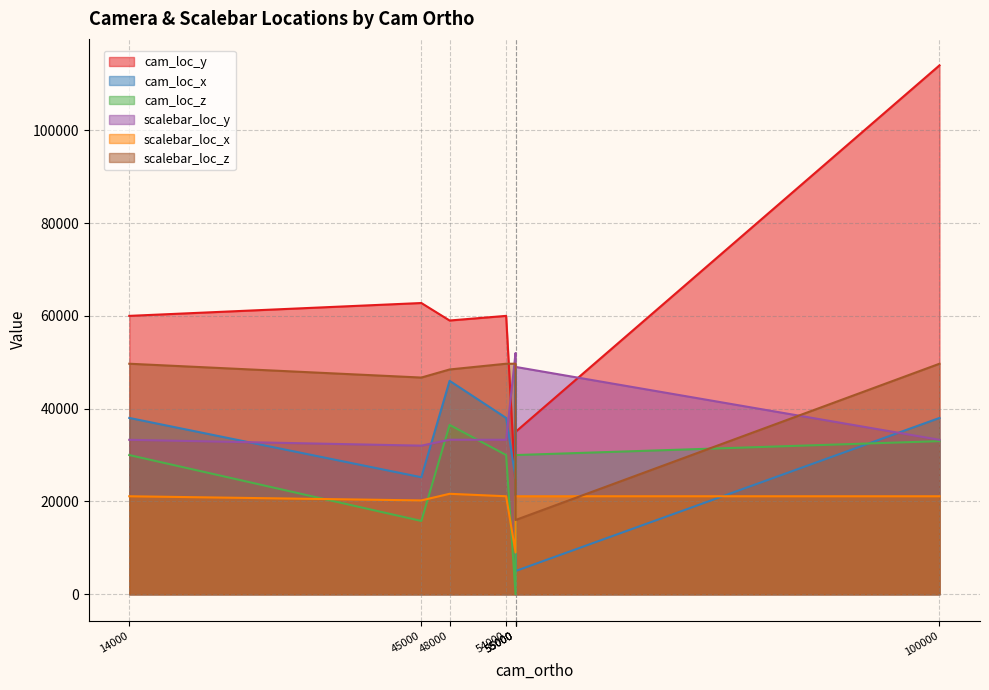

The cam_loc_y series shows 13395 at 55000. True or false?

False